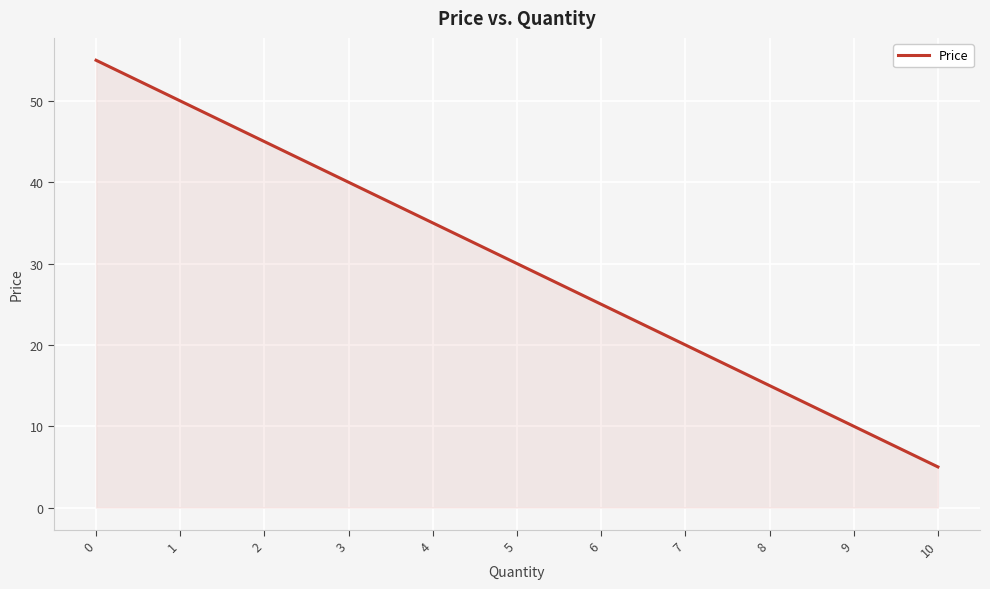

Approximately how many times larger is the value at 9 compared to 8?

0.7